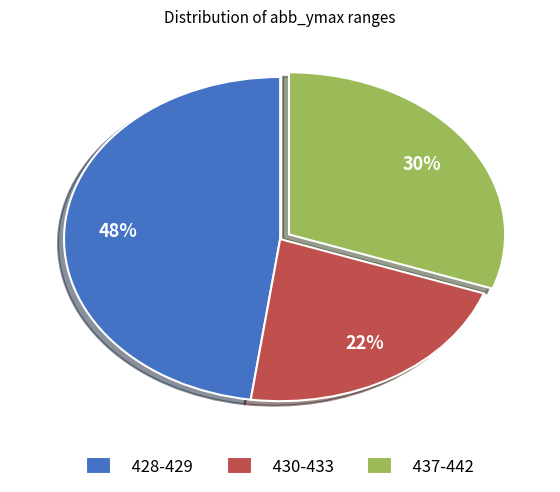

Which has a higher value, 430-433 or 428-429?

428-429